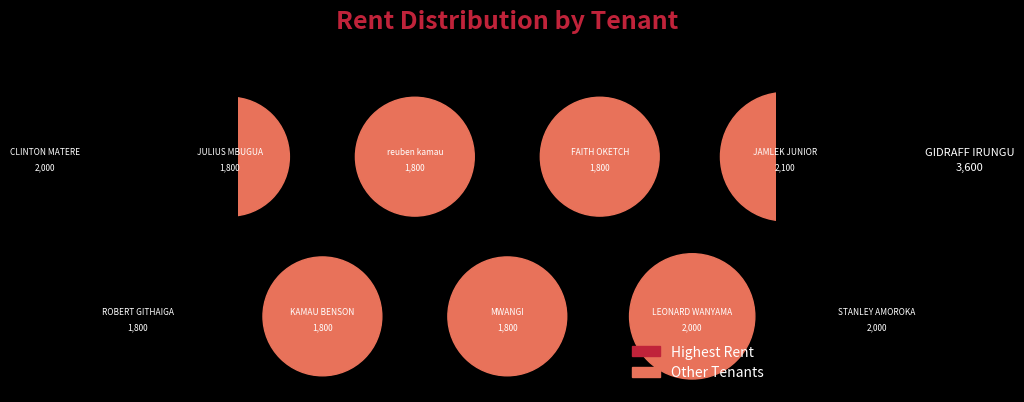

Between KAMAU BENSON and GIDRAFF IRUNGU, which is larger?

GIDRAFF IRUNGU